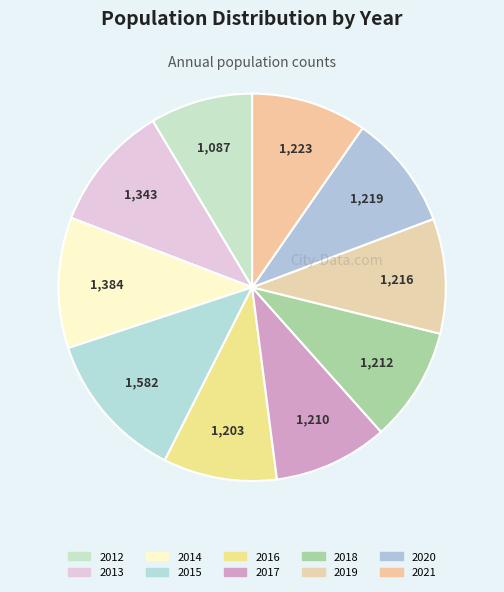

To the nearest percent, what percentage of the pie is 2015?

12%